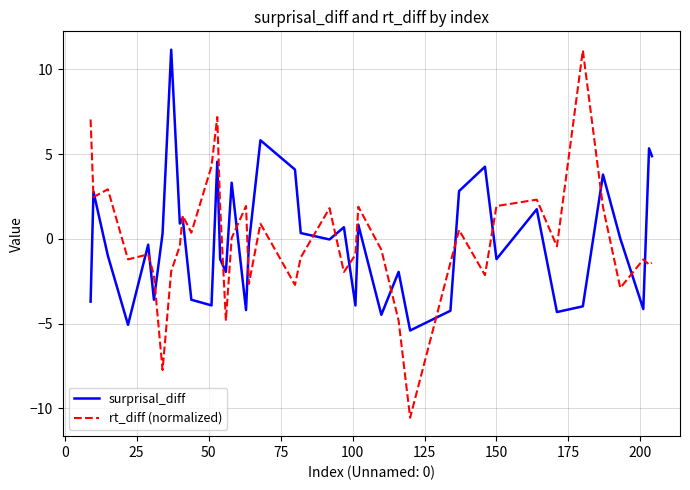

Which series has the widest spread of values?

rt_diff (normalized)